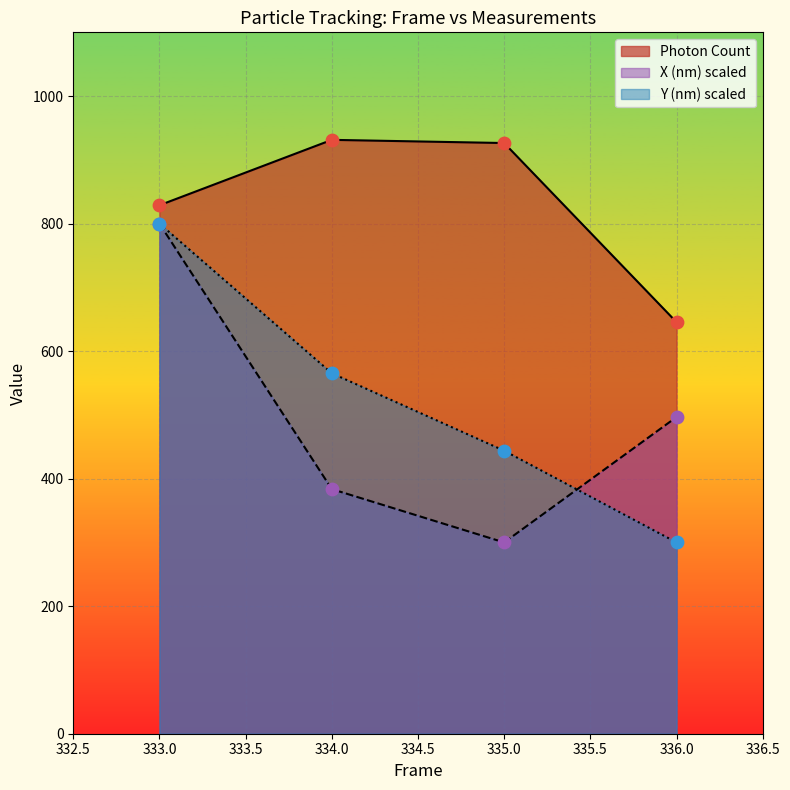

What are all the series names shown in the legend?

Photon Count, X (nm) scaled, Y (nm) scaled